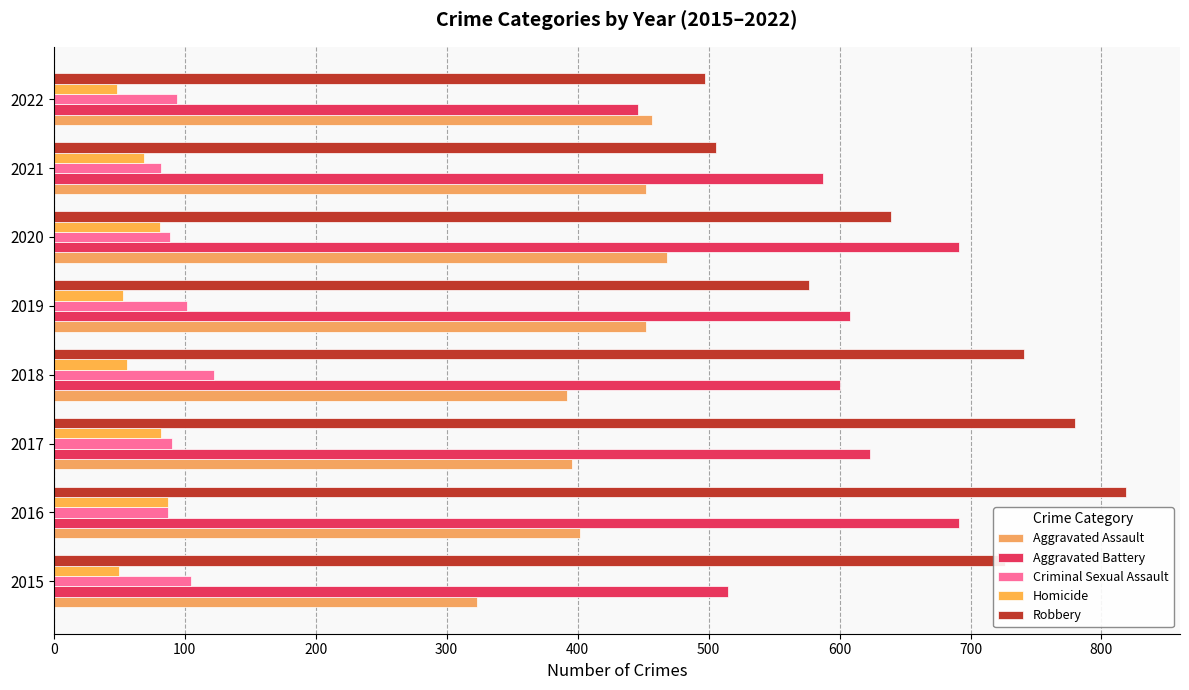

How many values in the Homicide series are below 69?

4